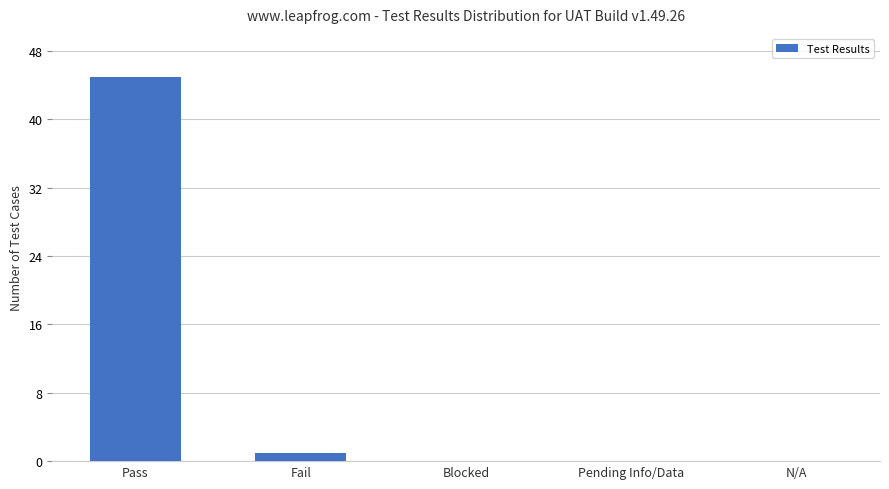

Count the number of data series in this chart.

1